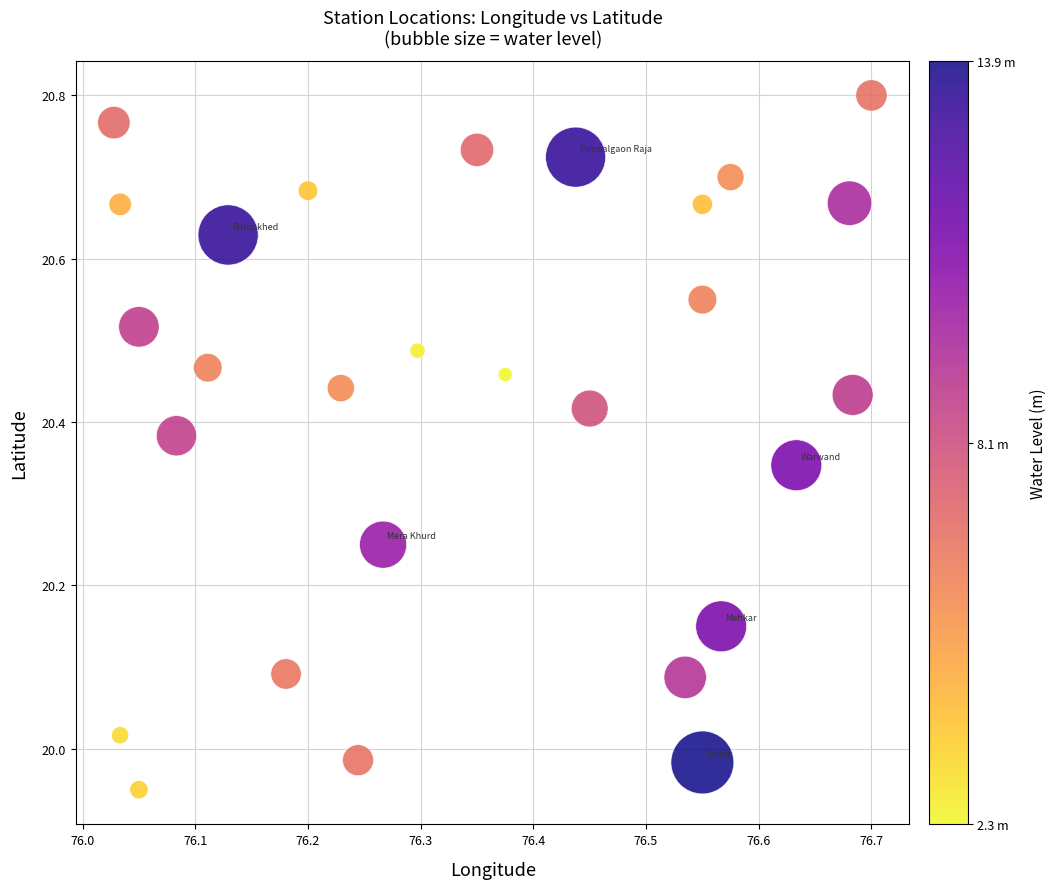

What is the range of X values (max minus min)?

0.7